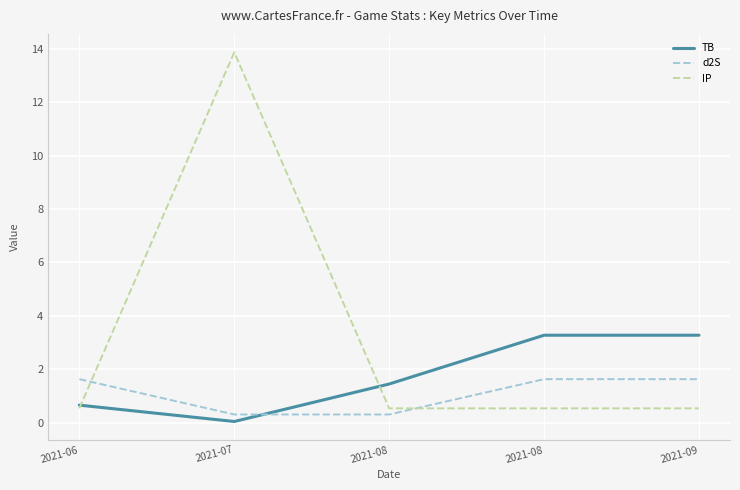

What is the difference between the maximum and minimum values in the d2S series?

1.3